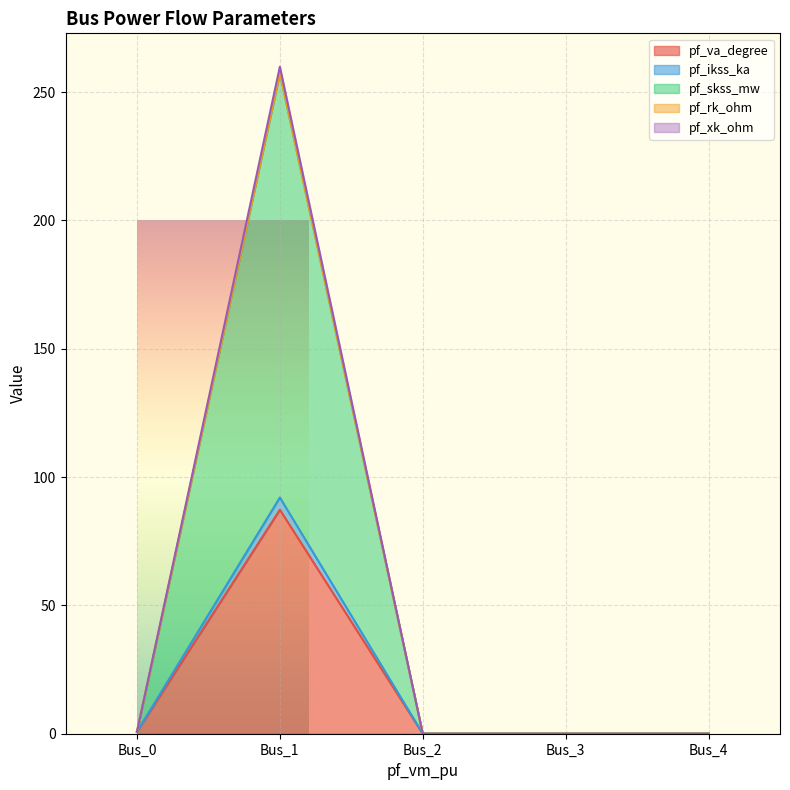

The value of pf_ikss_ka at Bus_0 is 0.4. True or false?

False